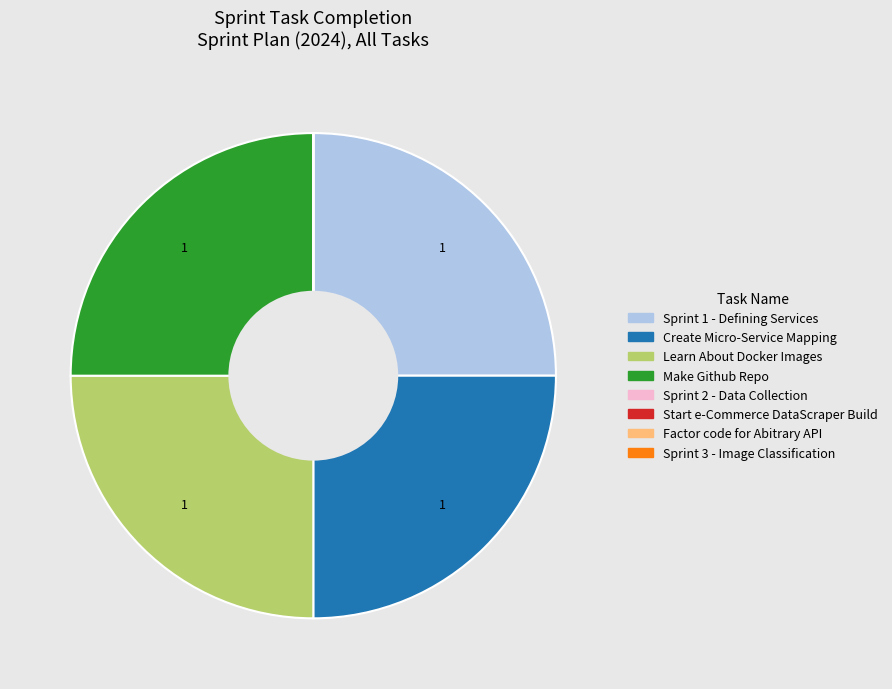

The Create Micro-Service Mapping slice represents 25% of the pie. True or false?

True